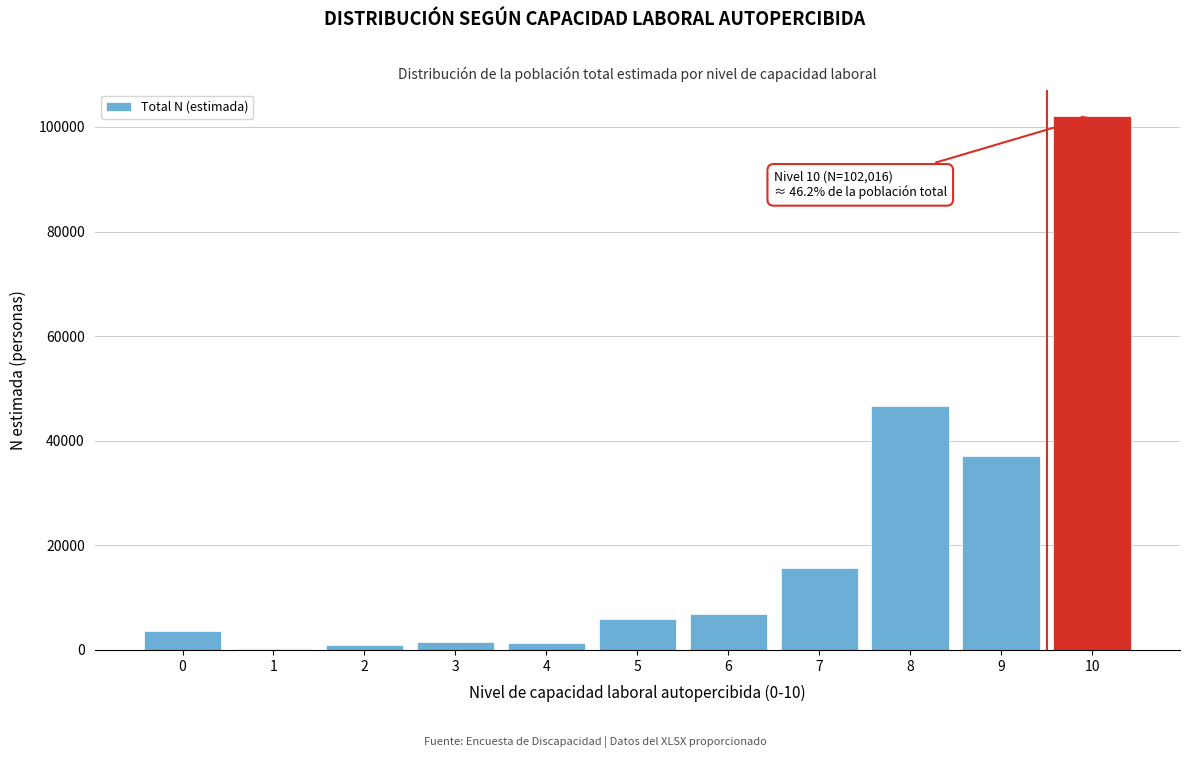

Is it true that the value at 6 is 6867?

True